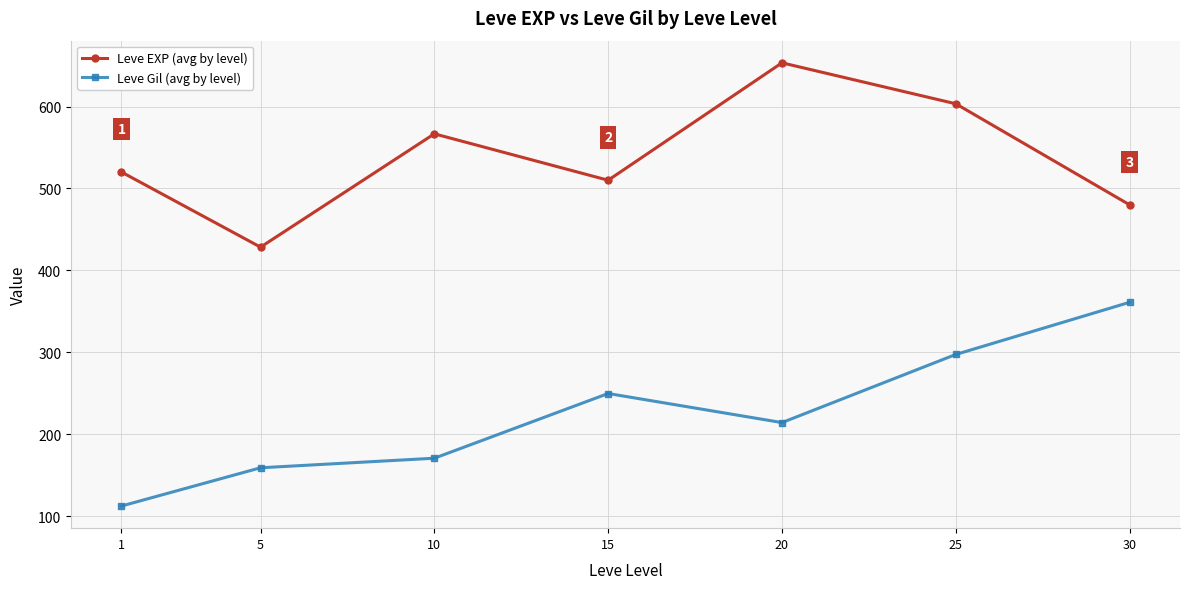

List the series in order of their peak value, highest first.

Leve EXP (avg by level), Leve Gil (avg by level)